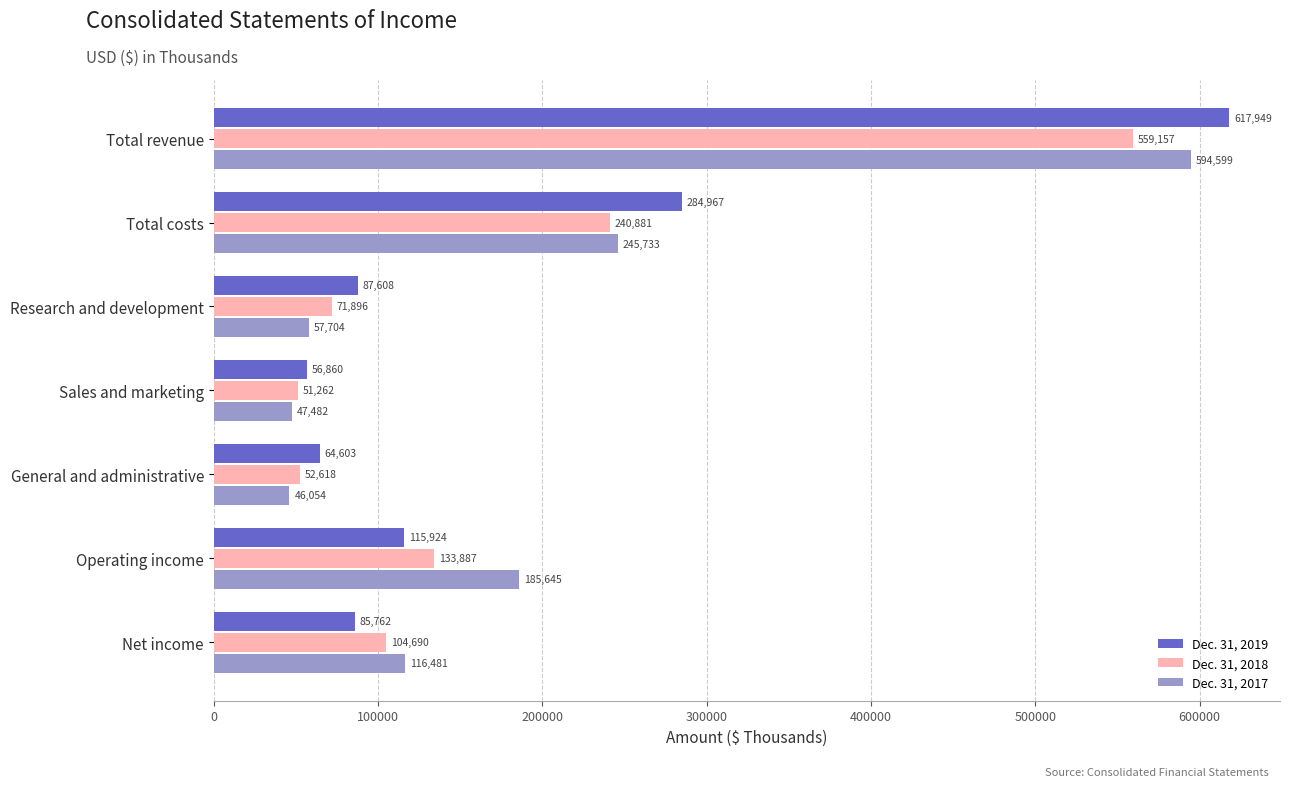

Is the value of Dec. 31, 2018 at Research and development greater than the value of Dec. 31, 2019 at Research and development?

No